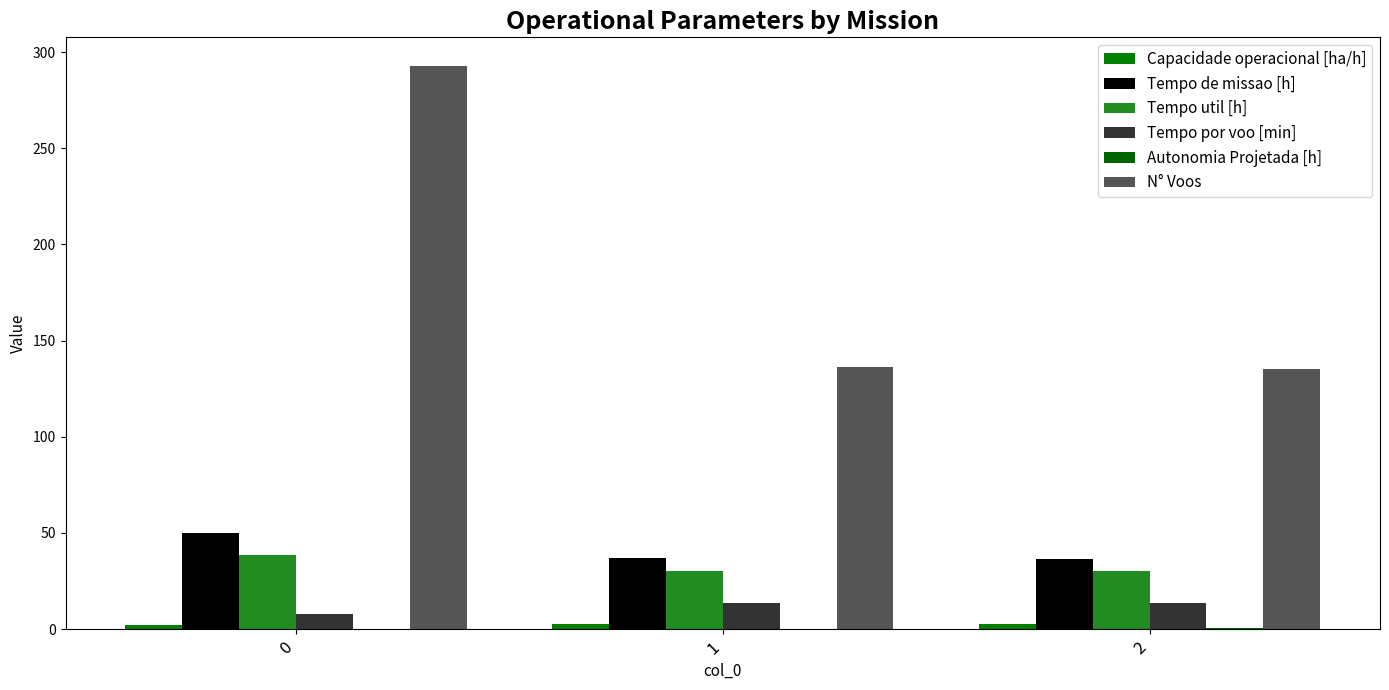

What is the value of the Tempo util [h] bar at the 1st from the left?

38.5